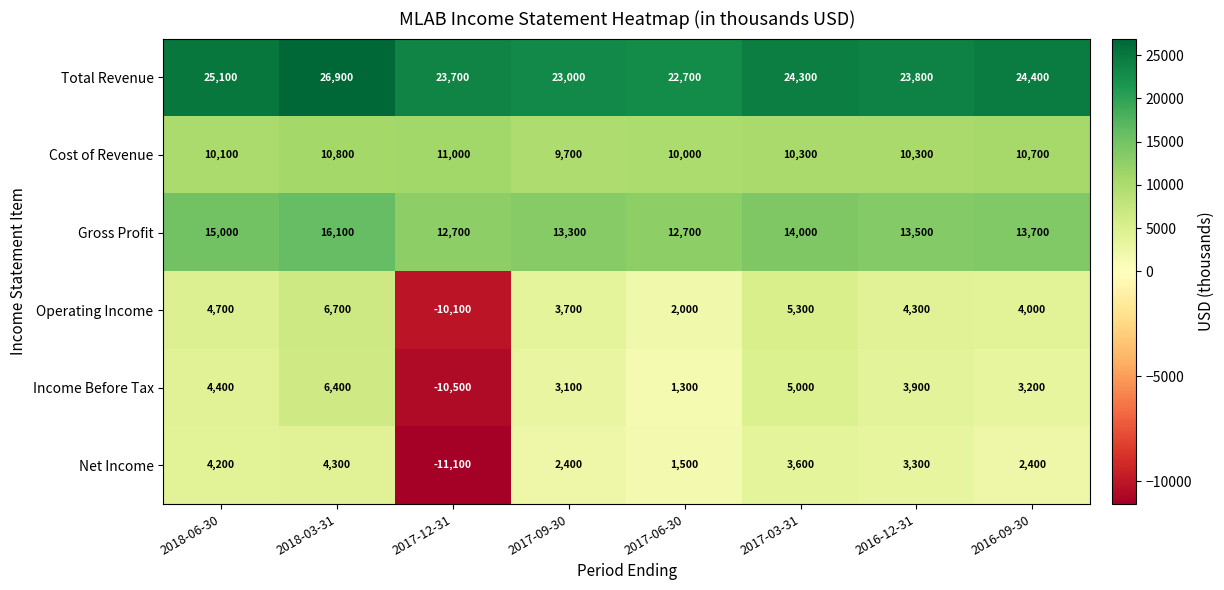

What is the smallest value displayed?

-11100